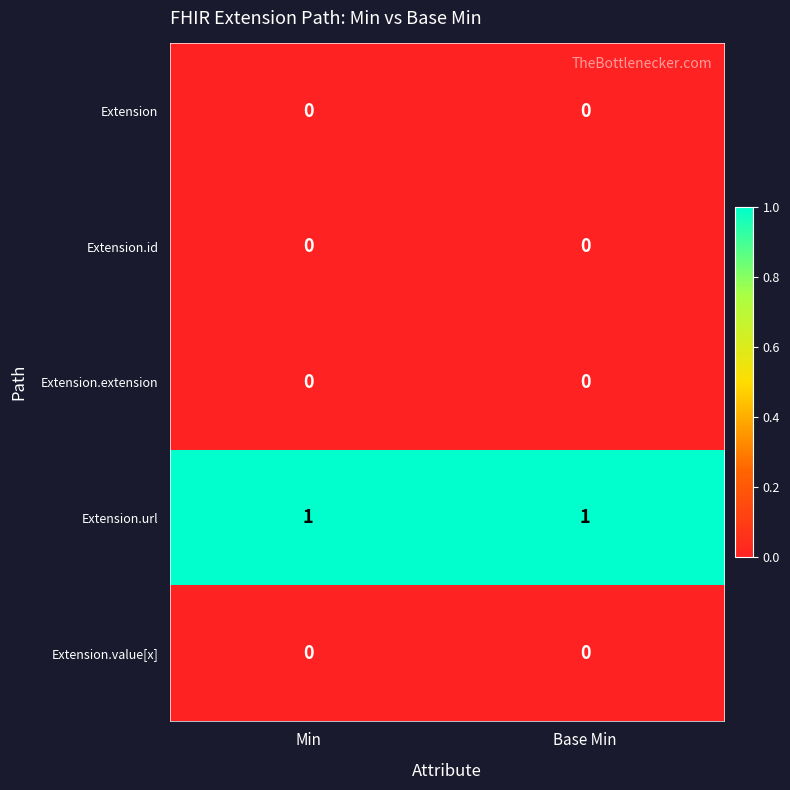

What is the spread (max minus min) of values at Base Min?

1